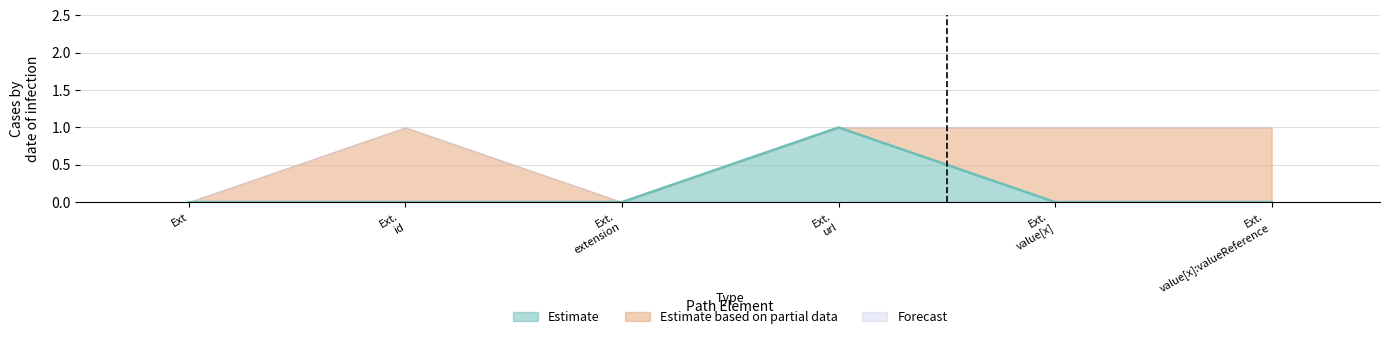

Between Extension.extension and Extension.value[x]:valueReference, which is larger?

Extension.extension